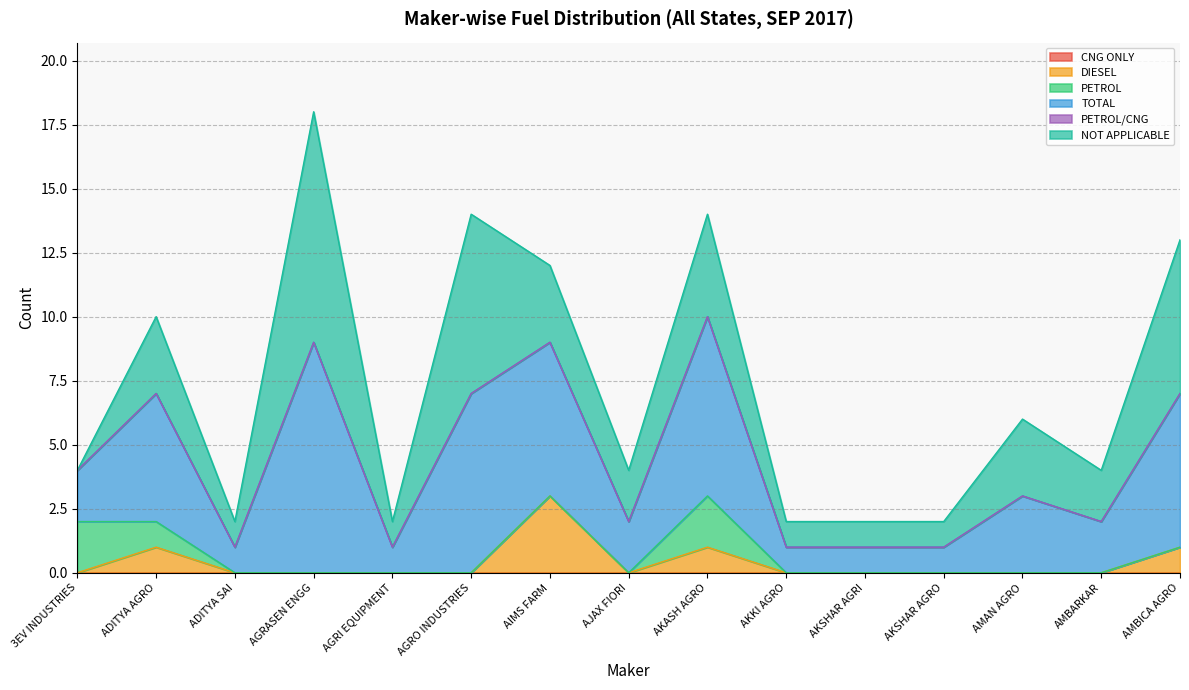

What is the label of the 4th point from the left?

AGRASEN ENGG